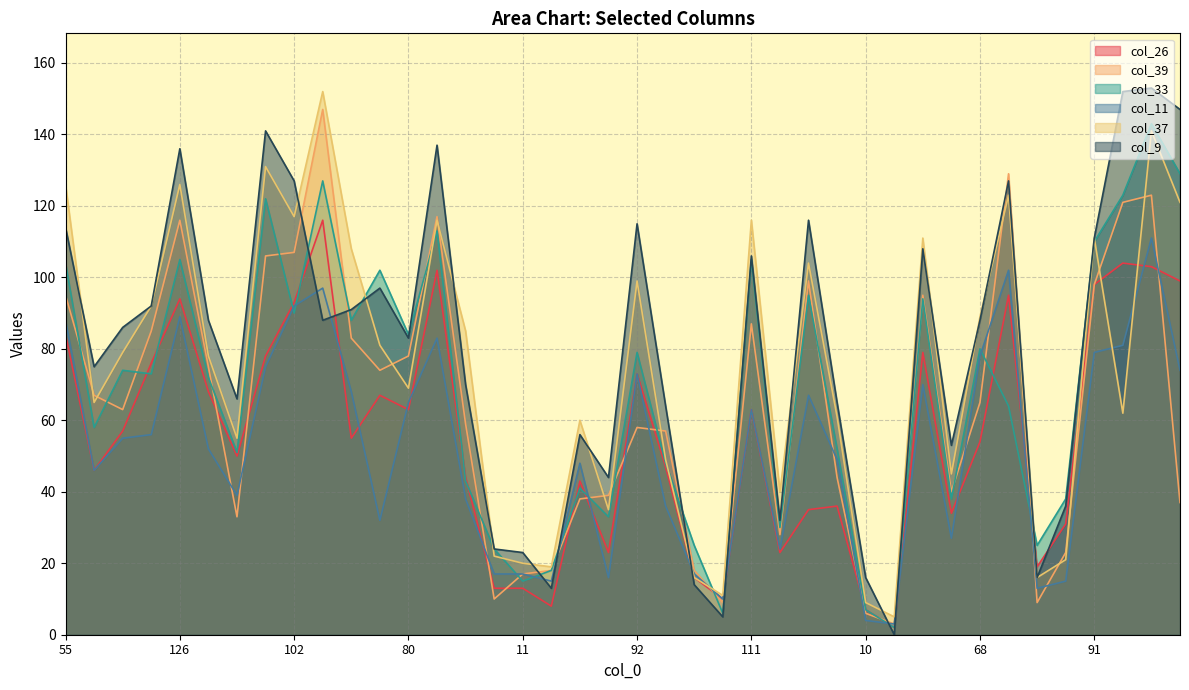

How many times do col_33 and col_37 cross each other?

9